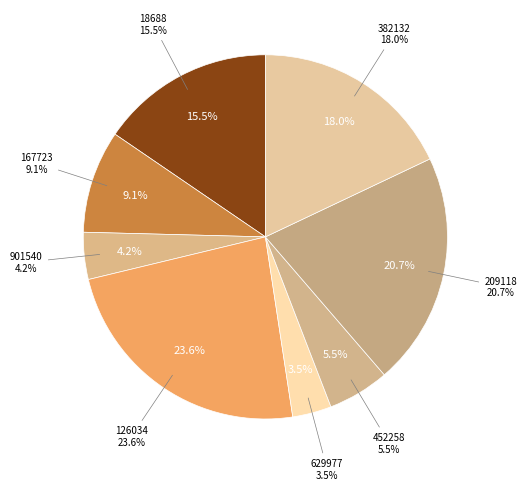

Is the sum of 167723 and 18688 greater than half?

No